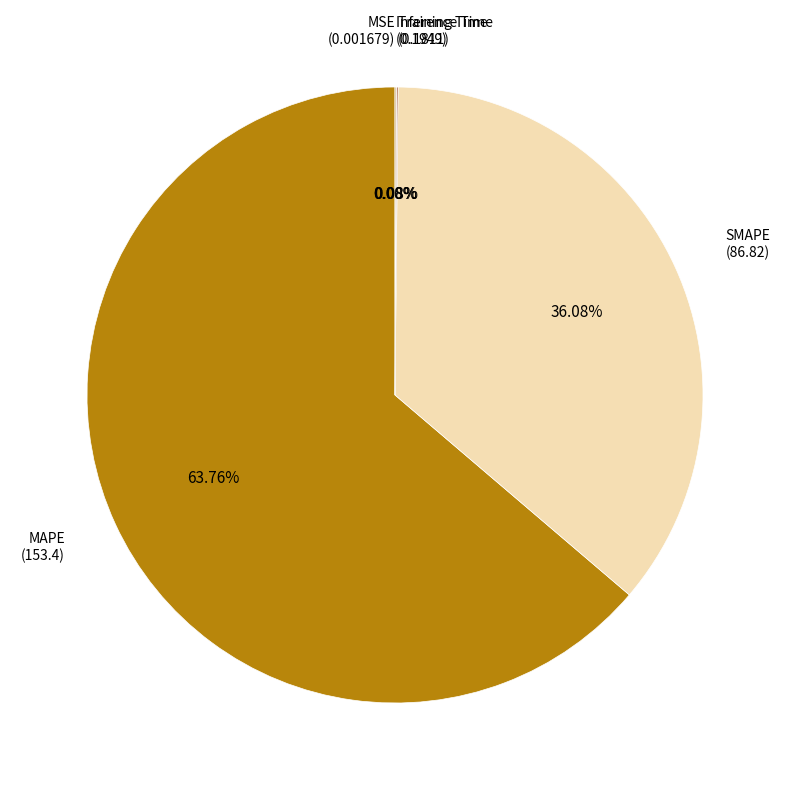

To the nearest percent, what is the average slice percentage?

20%